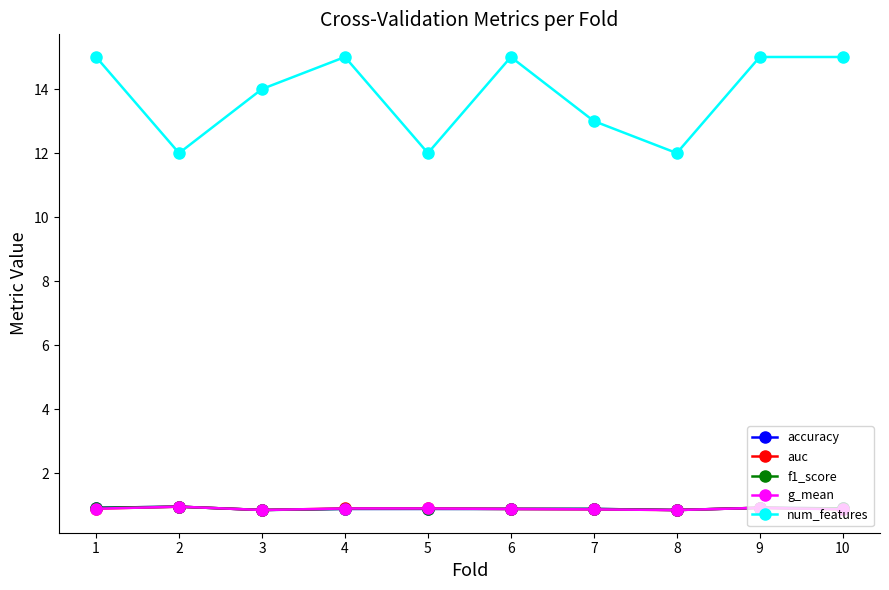

True or false: accuracy has a value of 0.9 at 10.

True